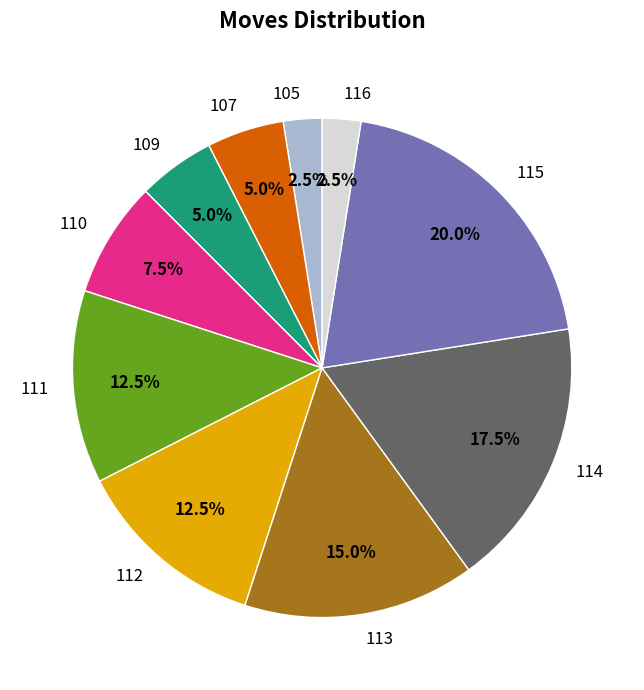

Which slice is the largest?

115